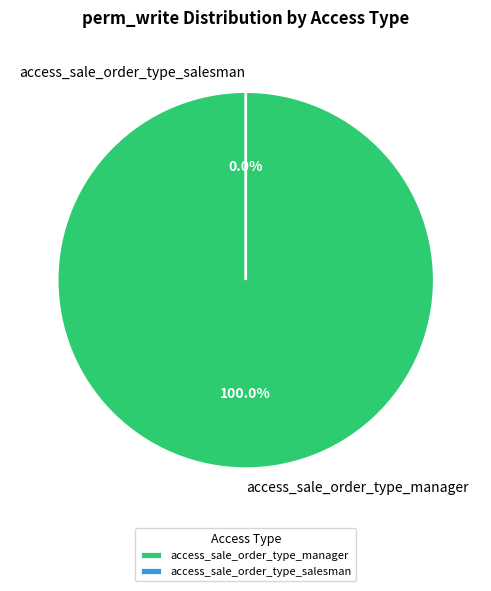

How many slices are in this pie chart?

2